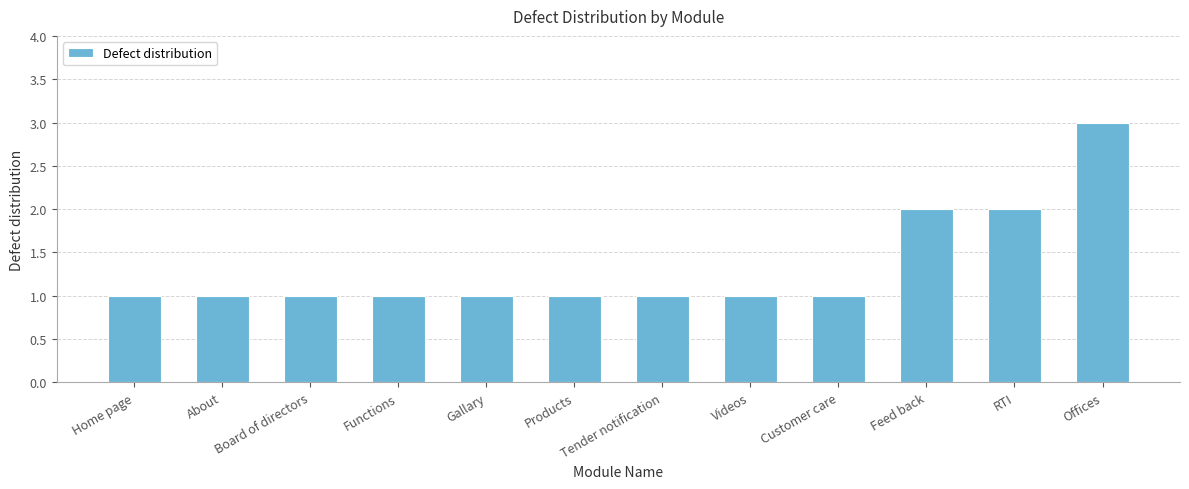

Approximately how many times larger is the value at Products compared to Board of directors?

1.0